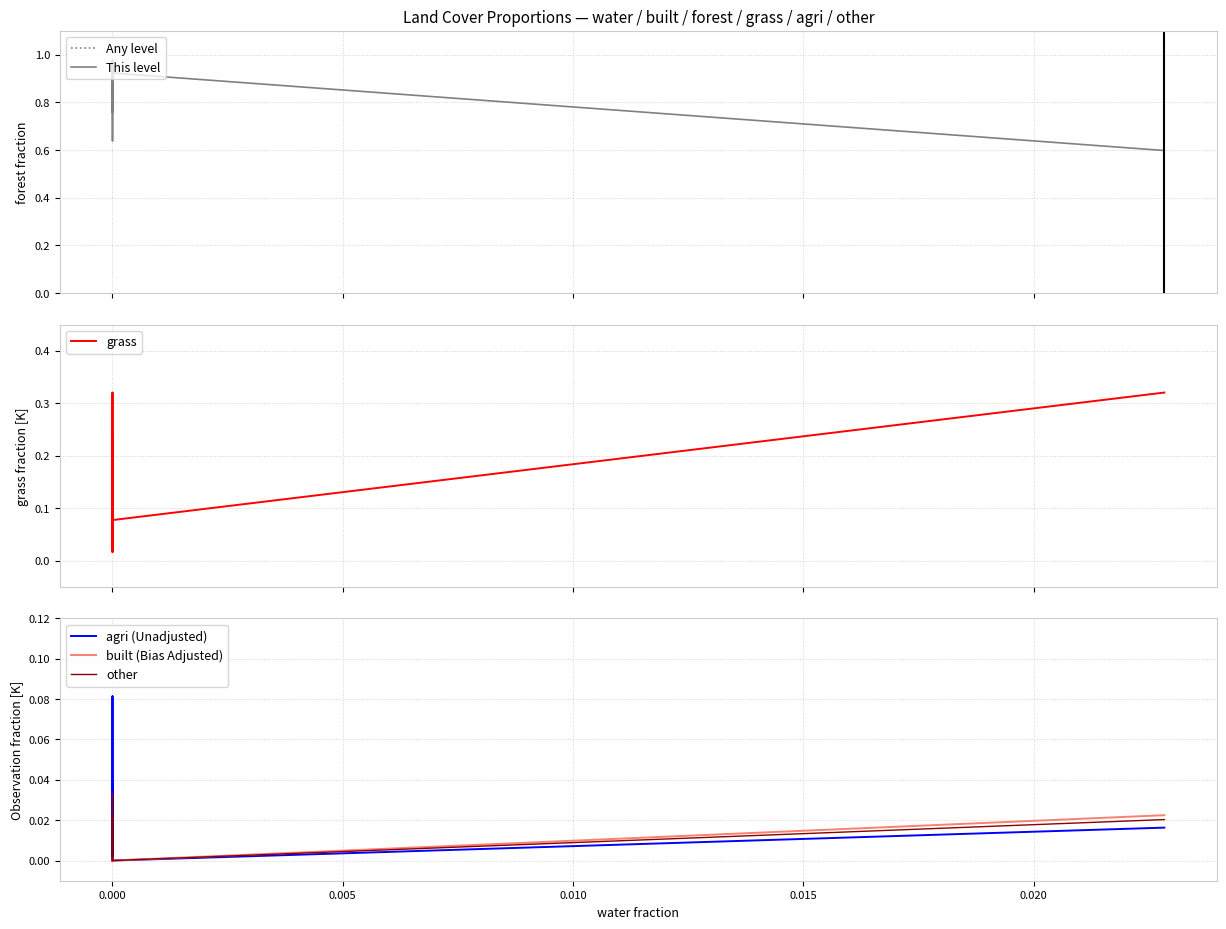

True or false: other and forest cross at least once.

False